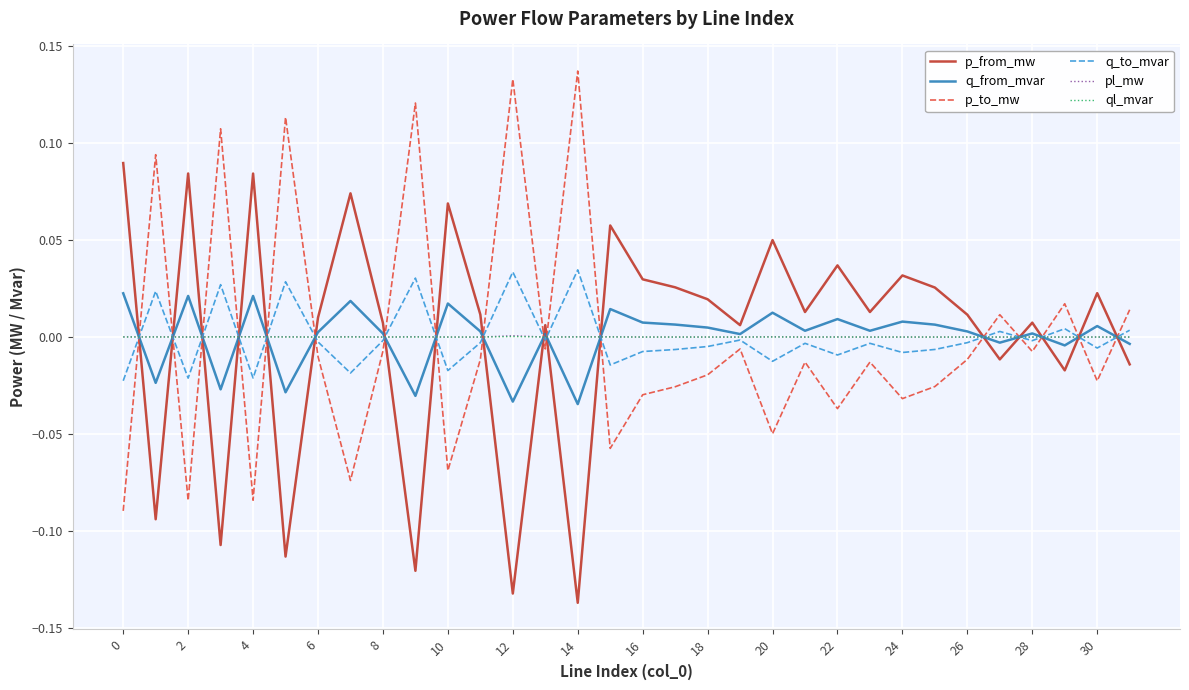

True or false: p_from_mw and q_to_mvar intersect in this chart.

True